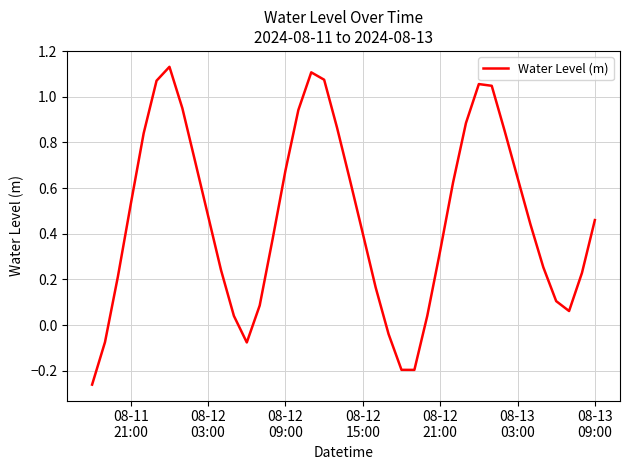

What is the difference between the maximum and minimum values?

1.4